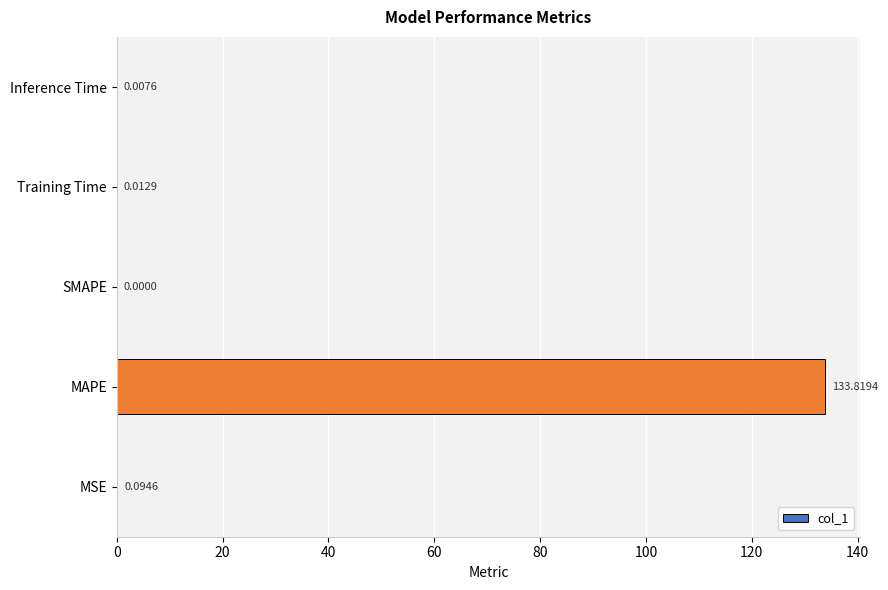

Which label corresponds to the largest value in the chart?

MAPE